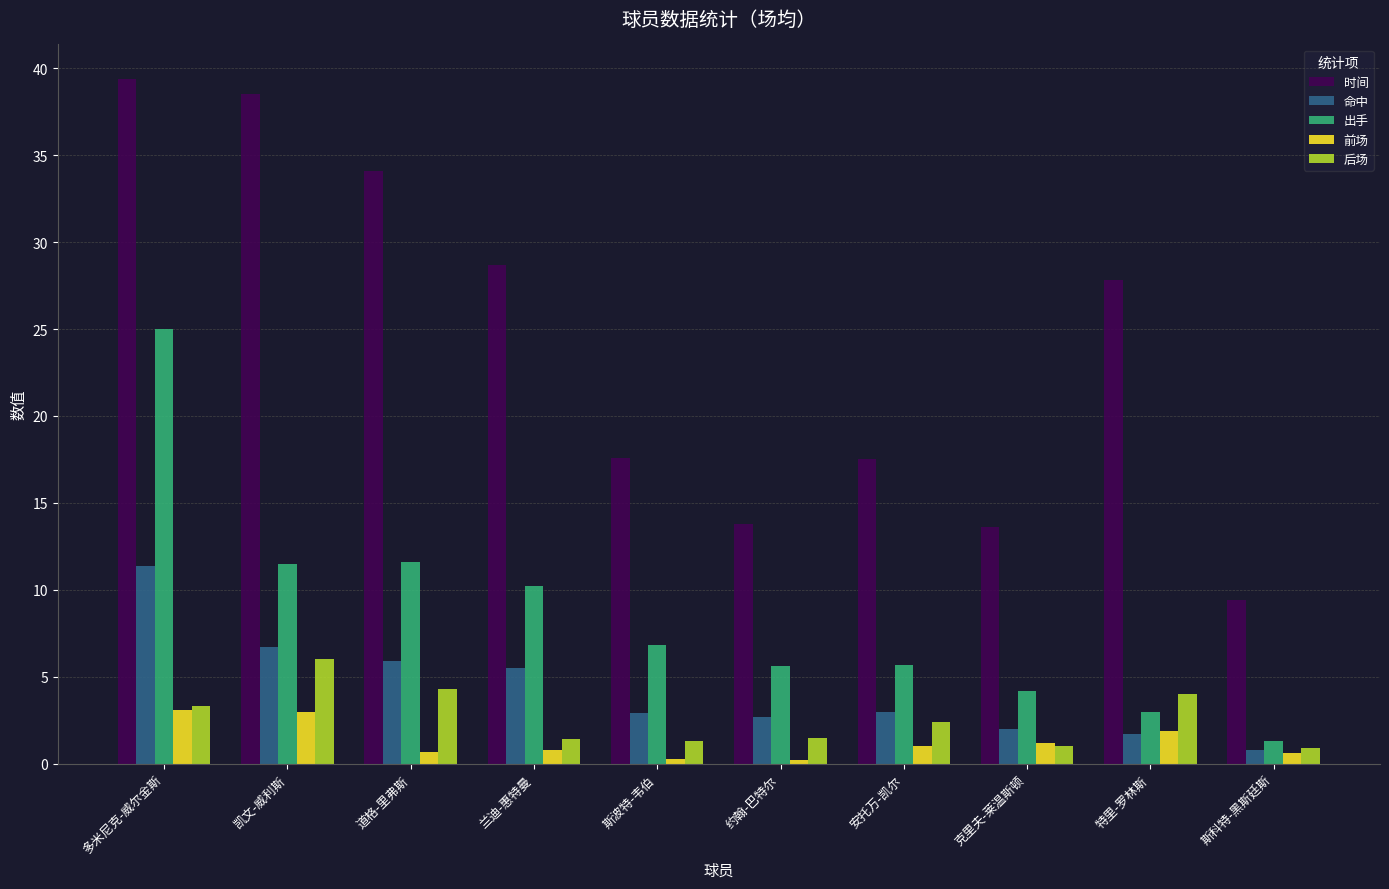

How many categories are shown in the chart?

10